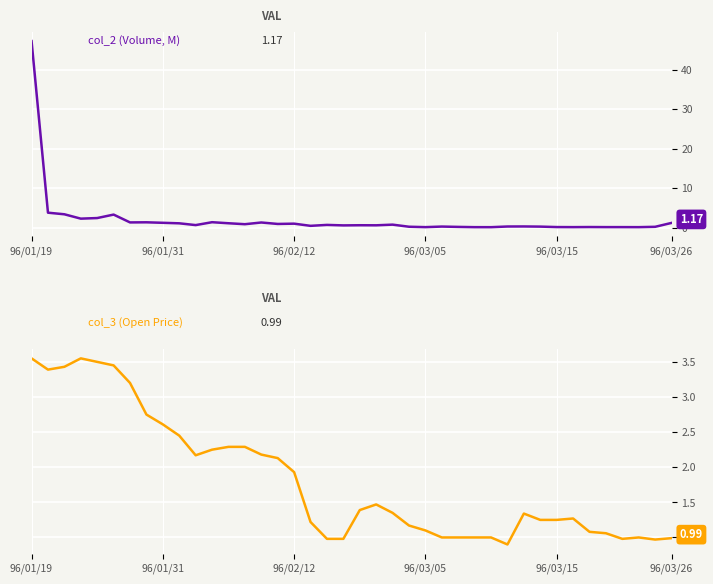

What is the approximate value of col_3 (Open Price) at 36?

1.0